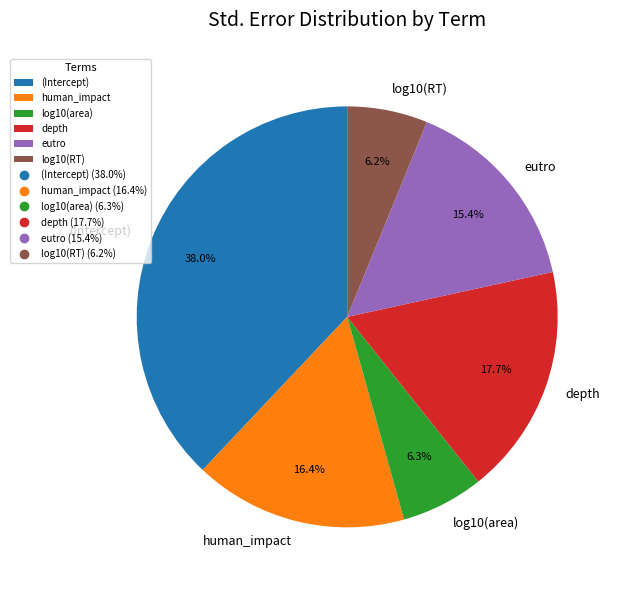

Is the sum of log10(area) and human_impact greater than half?

No